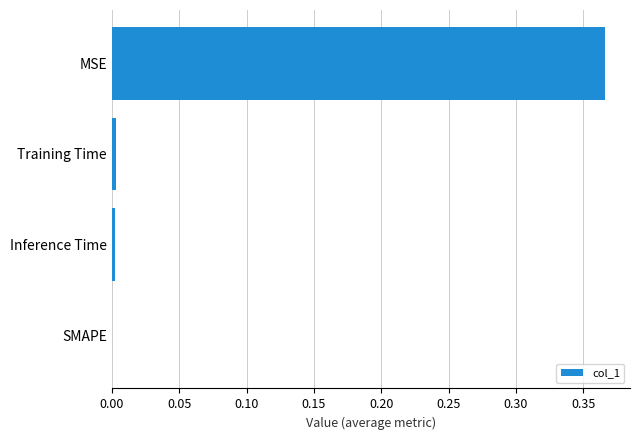

Is it true that the value at MSE is 0.5?

False